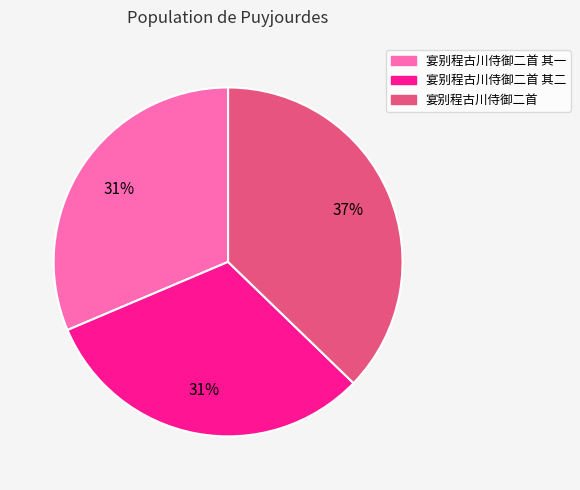

To the nearest percent, what is the average slice percentage?

33%